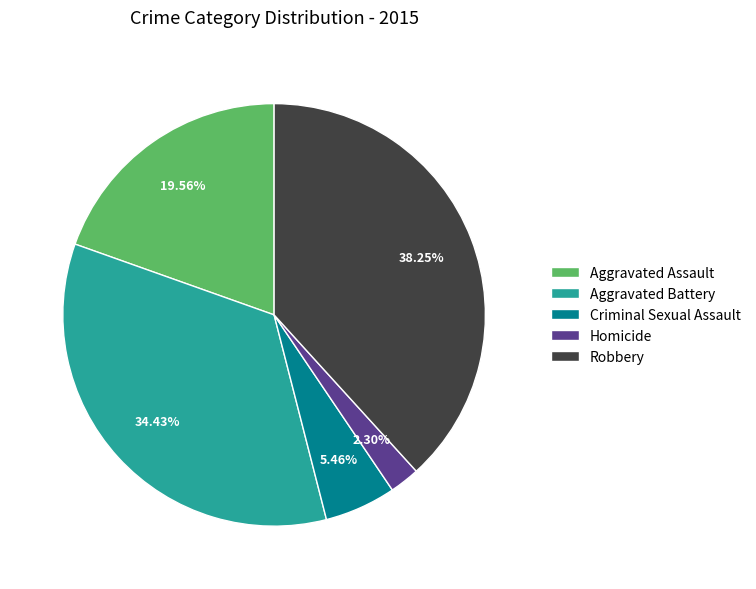

Does Homicide represent more than half of the total?

No